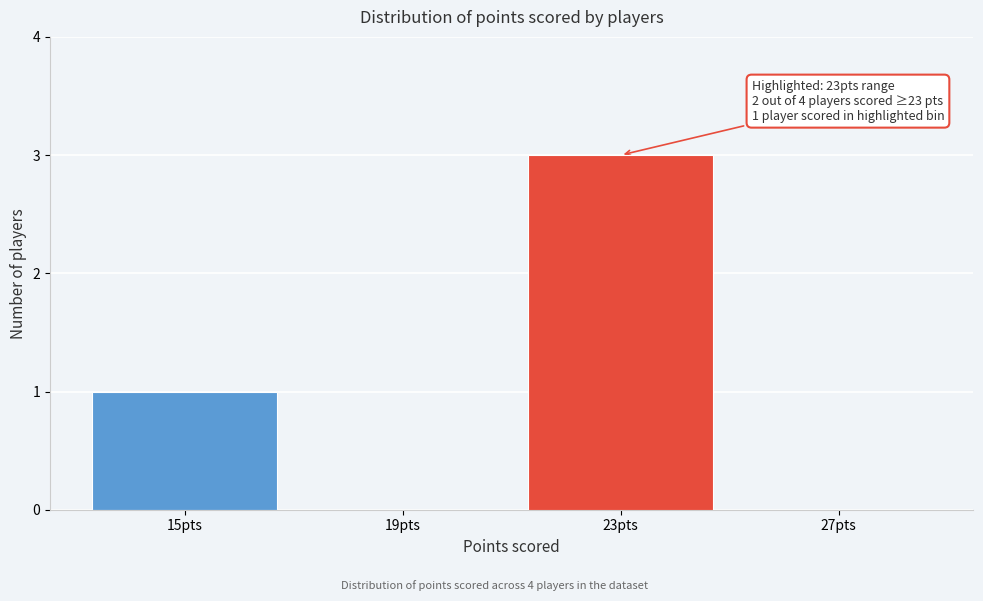

Reading left to right, transcribe all the data shown in this chart.

15pts=1	19pts=0	23pts=3	27pts=0